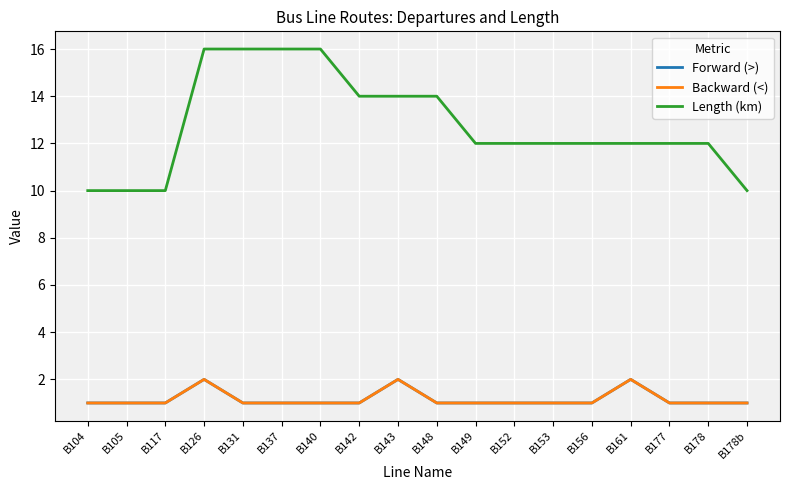

Reading left to right, extract all data points from this chart.

Forward (>): B104=1	B105=1	B117=1	B126=2	B131=1	B137=1	B140=1	B142=1	B143=2	B148=1	B149=1	B152=1	B153=1	B156=1	B161=2	B177=1	B178=1	B178b=1
Backward (<): B104=1	B105=1	B117=1	B126=2	B131=1	B137=1	B140=1	B142=1	B143=2	B148=1	B149=1	B152=1	B153=1	B156=1	B161=2	B177=1	B178=1	B178b=1
Length (km): B104=10	B105=10	B117=10	B126=16	B131=16	B137=16	B140=16	B142=14	B143=14	B148=14	B149=12	B152=12	B153=12	B156=12	B161=12	B177=12	B178=12	B178b=10